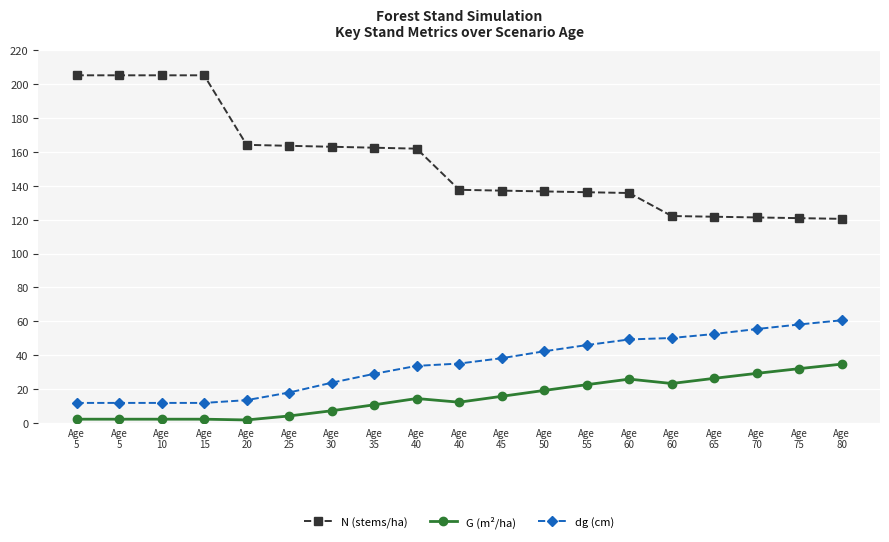

What is the sum of all G (m²/ha) values?

289.0